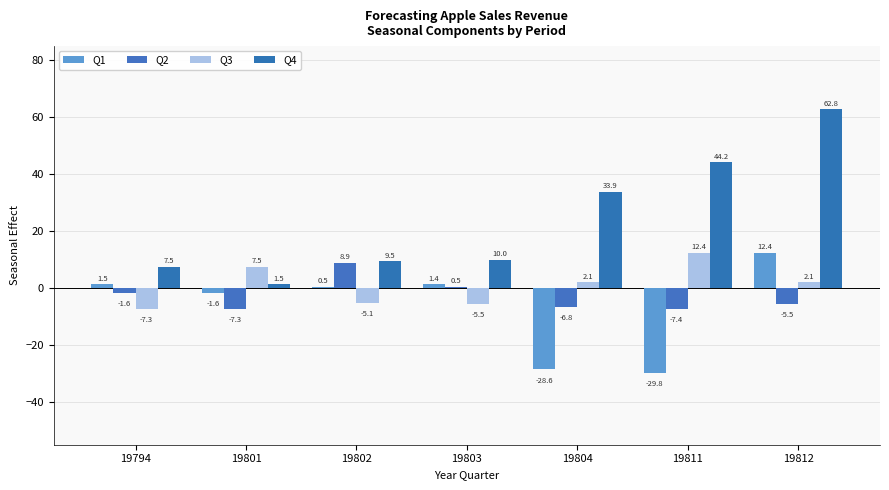

Between 19802 and 19804, which is larger?

19802